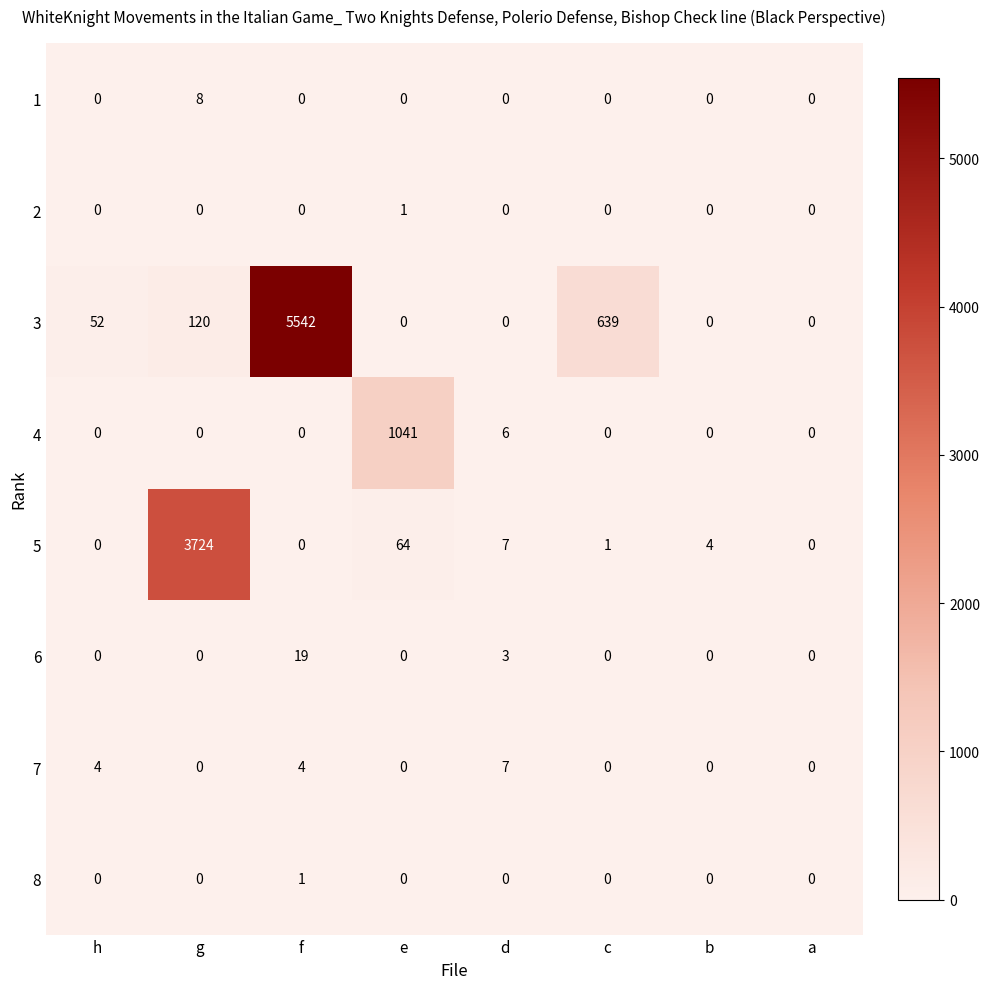

Which series changed the most between d and c?

3